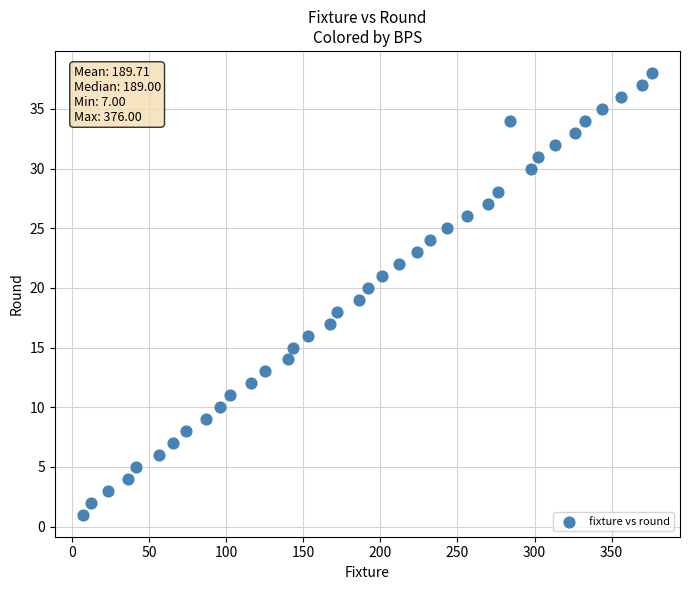

What is the range of X values (max minus min)?

369